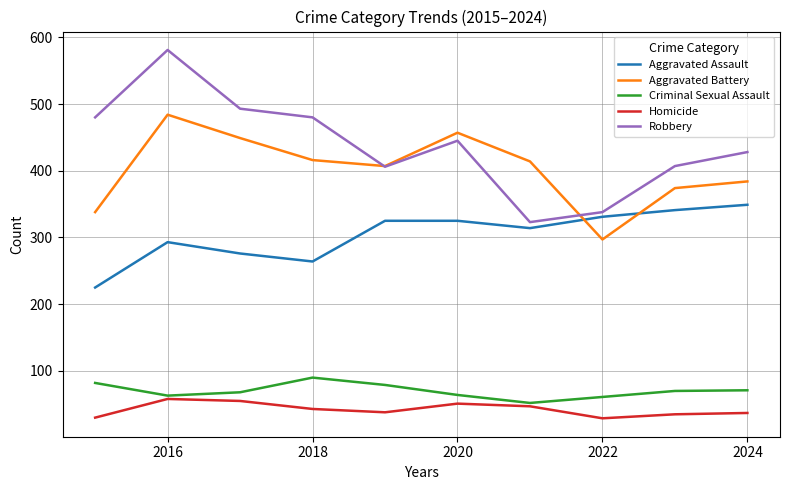

Rank the series by their maximum value, from lowest to highest.

Homicide, Criminal Sexual Assault, Aggravated Assault, Aggravated Battery, Robbery